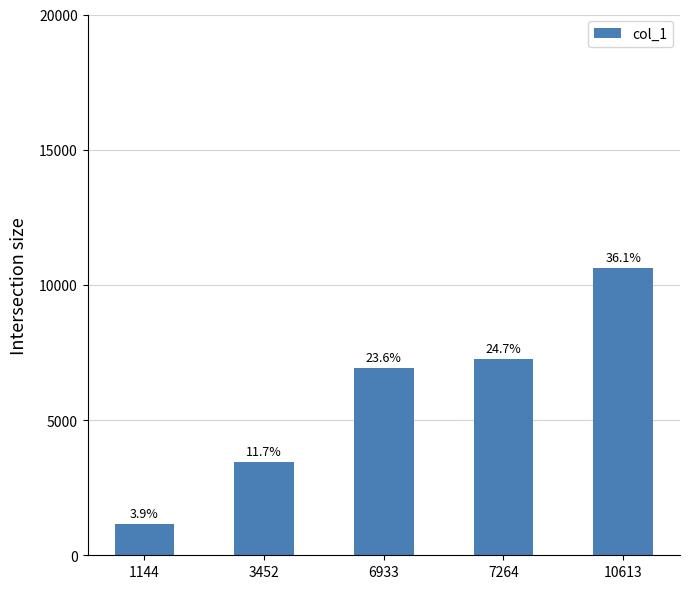

How many bars are there in total?

5